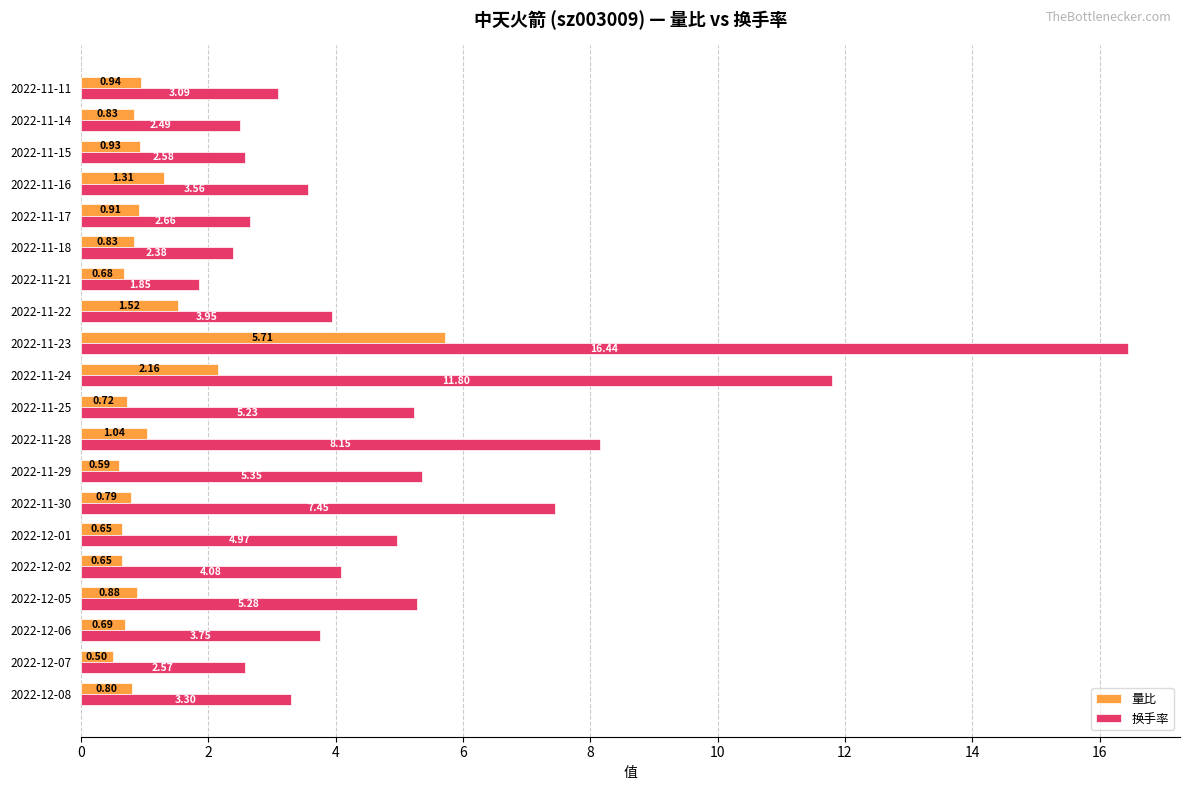

Which series has the largest total across all categories?

换手率